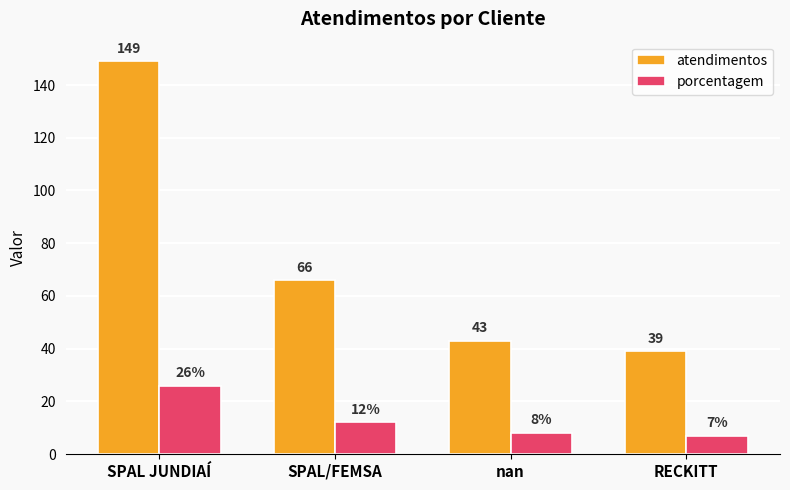

Which category has the lowest value in the atendimentos series?

RECKITT